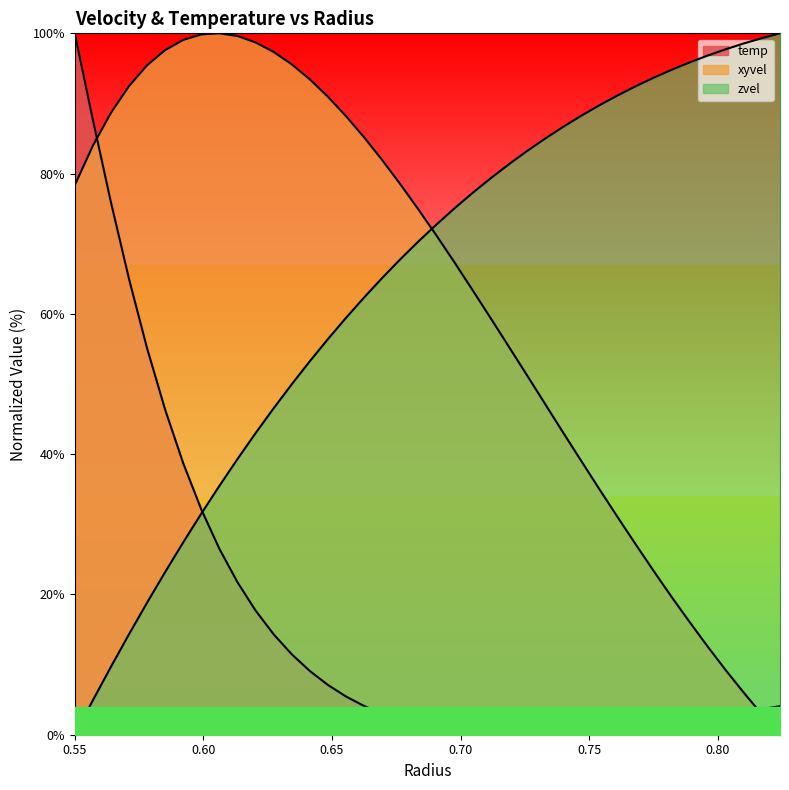

The zvel series shows 85.0 at 0.73281. True or false?

True